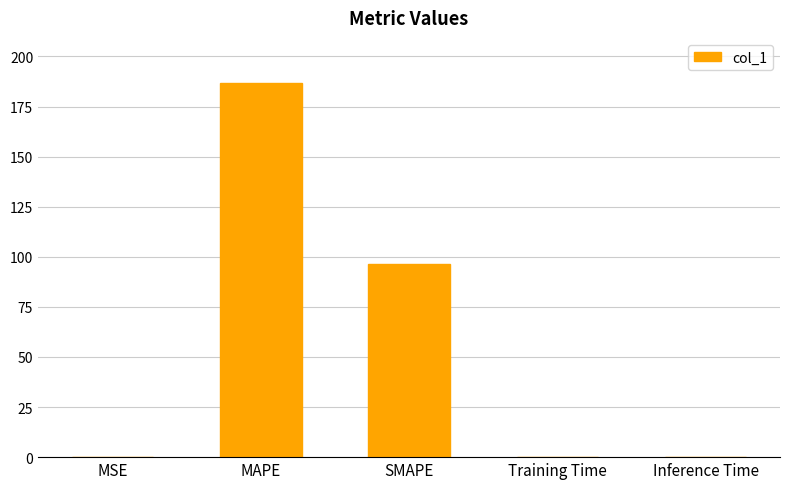

Which label corresponds to the largest value in the chart?

MAPE